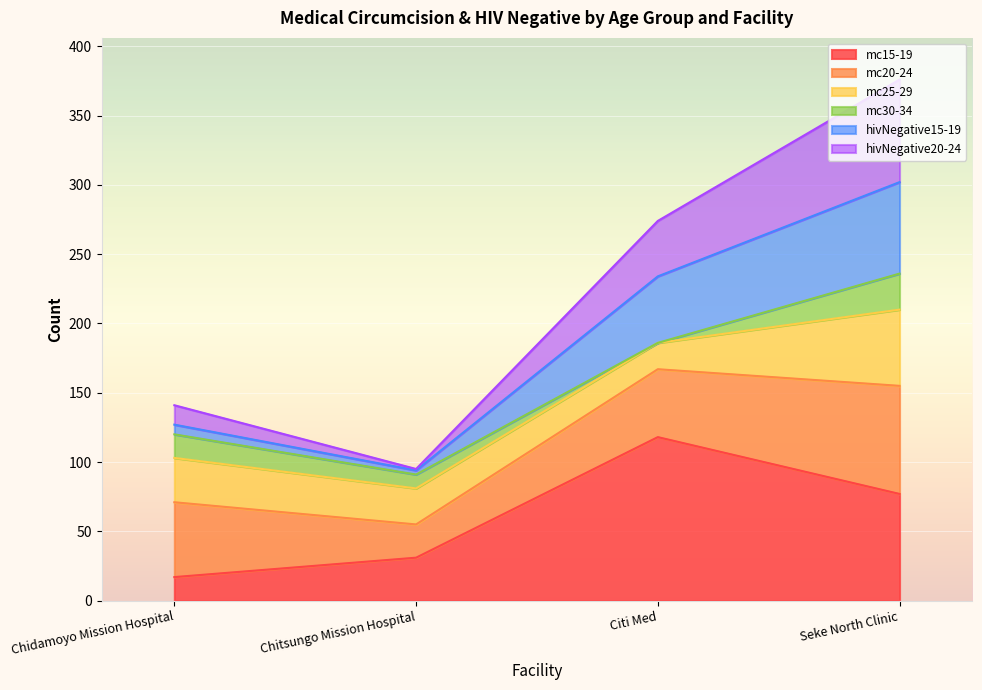

At which category is the sum across all series the highest?

Seke North Clinic